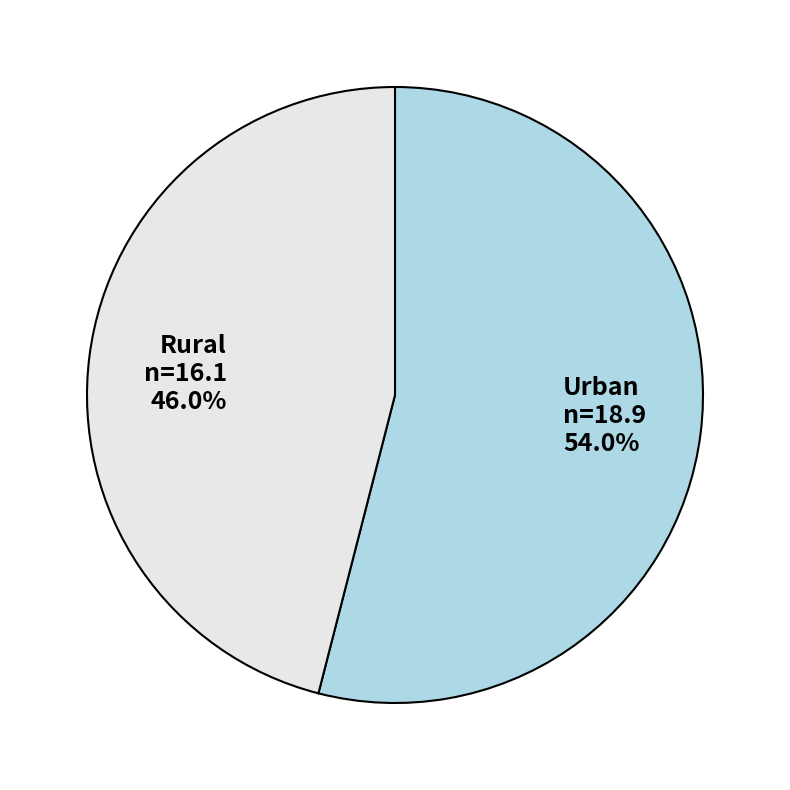

Is there a majority slice in this chart?

Yes